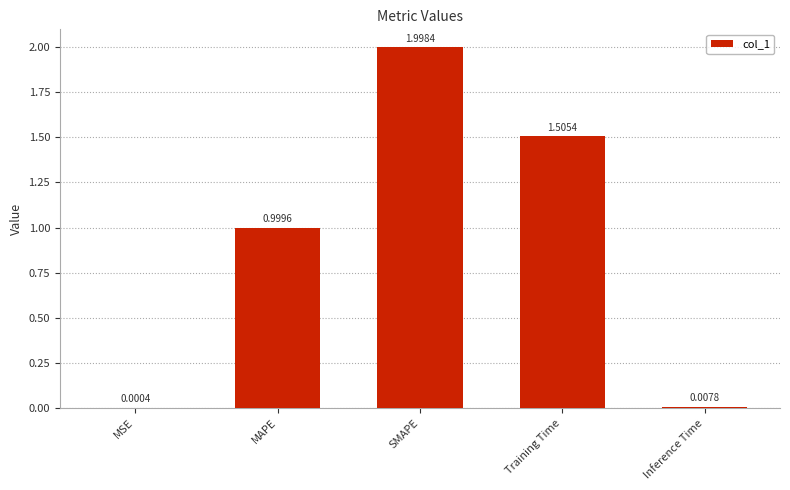

Approximately how many times larger is the value at MAPE compared to SMAPE?

0.5